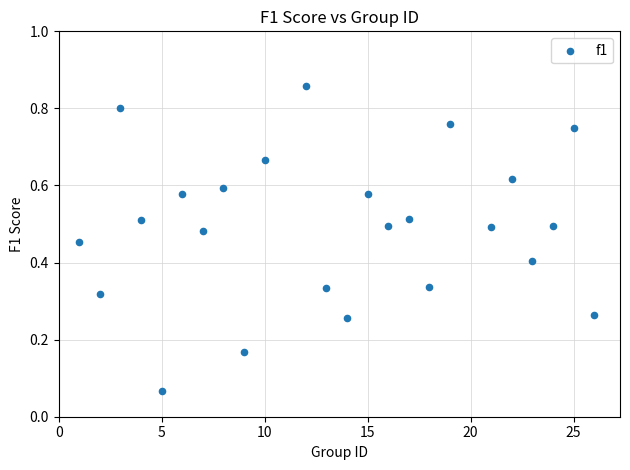

What is the range of X values (max minus min)?

25.0